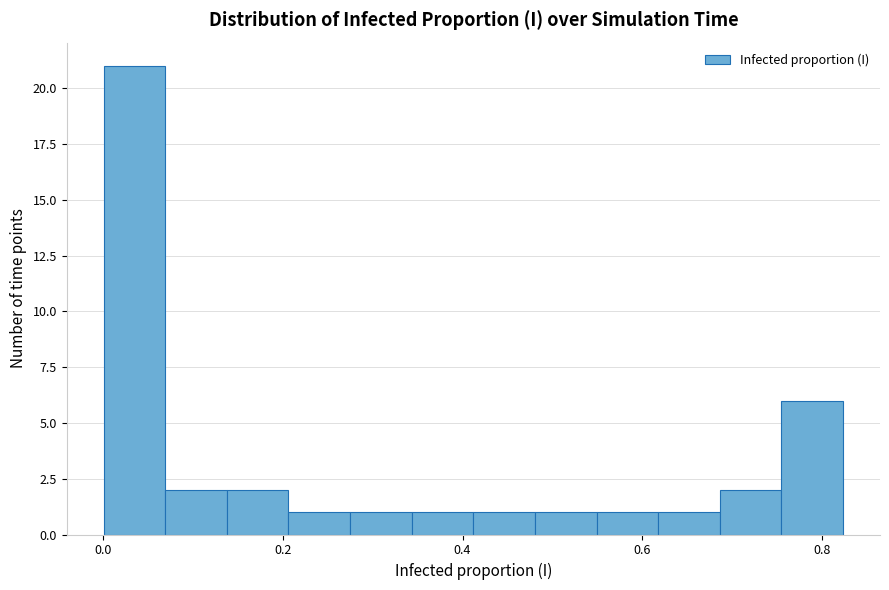

Read against the x-axis, roughly where is the centre of the tallest bar?

0.04